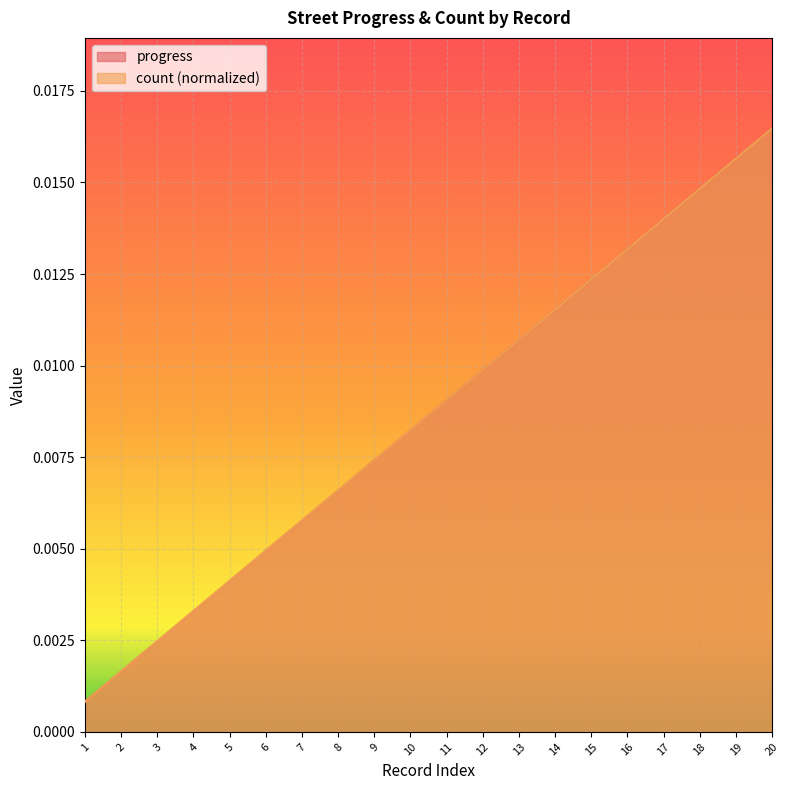

Rank the series at 19 from lowest to highest value.

progress, count